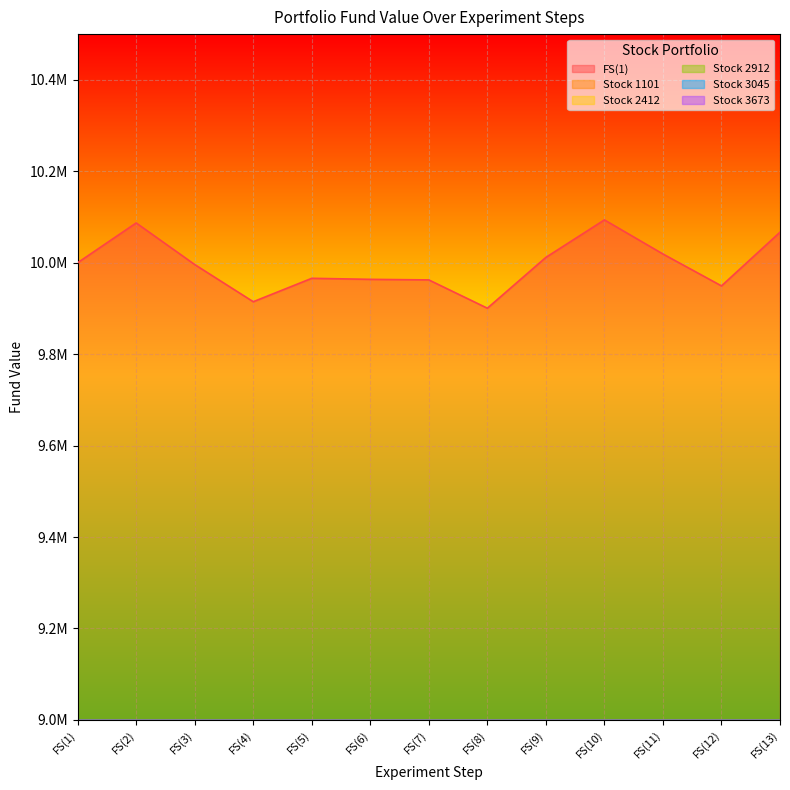

List the labels in order of Stock 3045 value, smallest first.

FS(8), FS(6), FS(7), FS(5), FS(12), FS(9), FS(4), FS(10), FS(11), FS(13), FS(3), FS(1), FS(2)